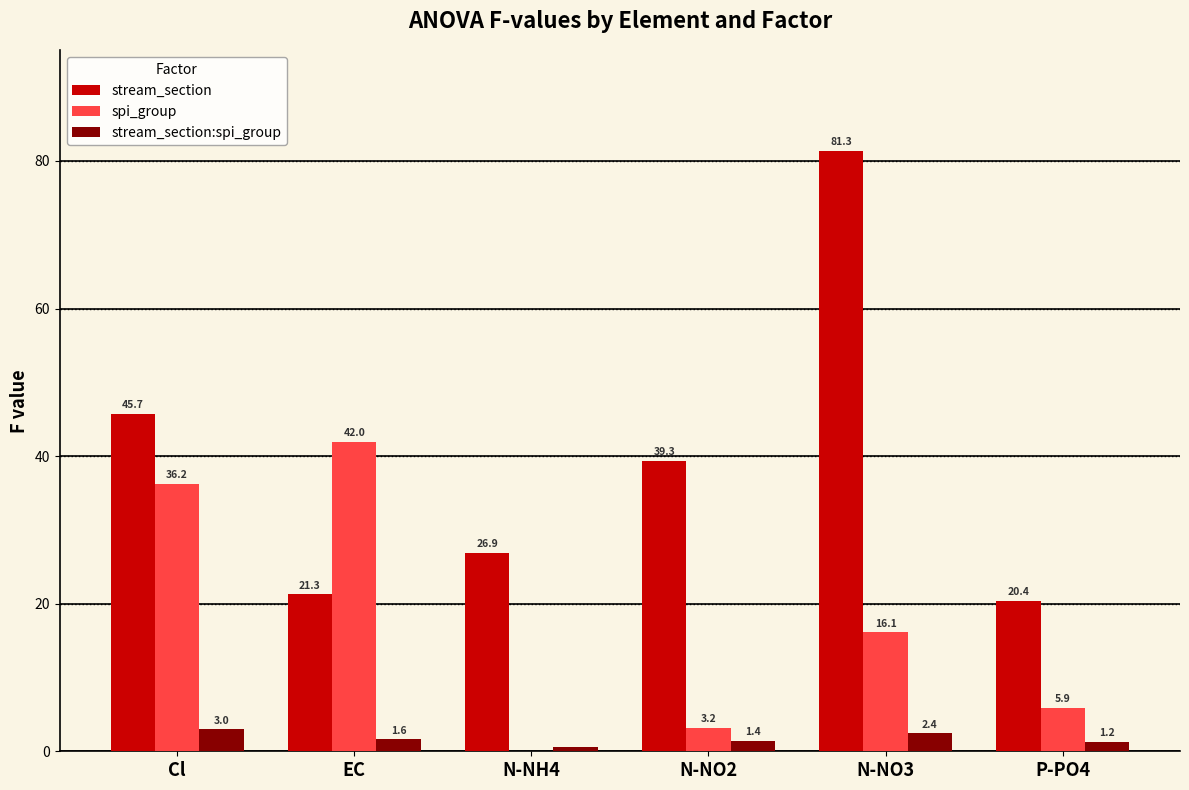

What is the highest value of the spi_group series?

42.0